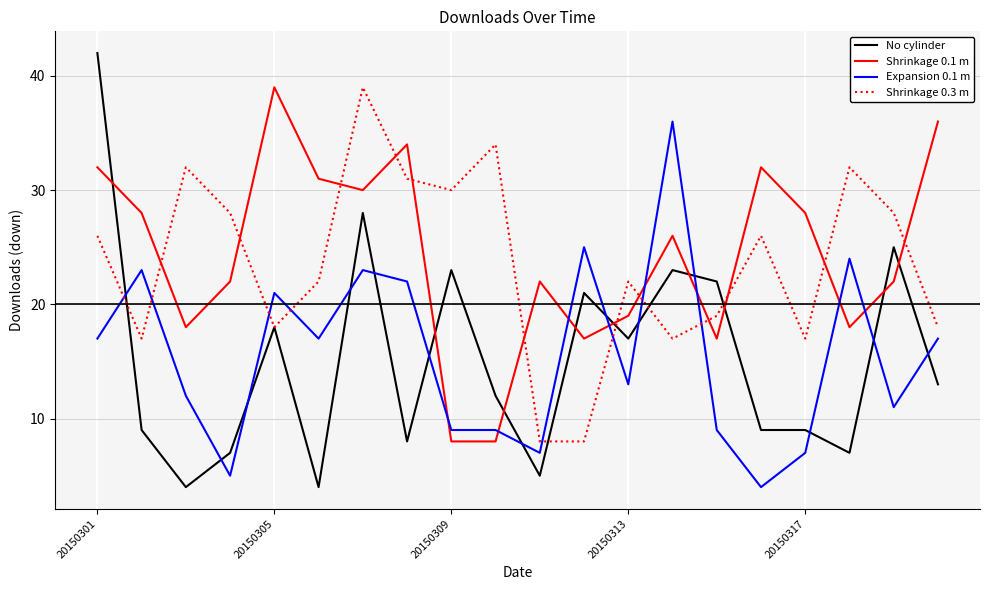

True or false: Shrinkage 0.1 m and Expansion 0.1 m cross at least once.

True